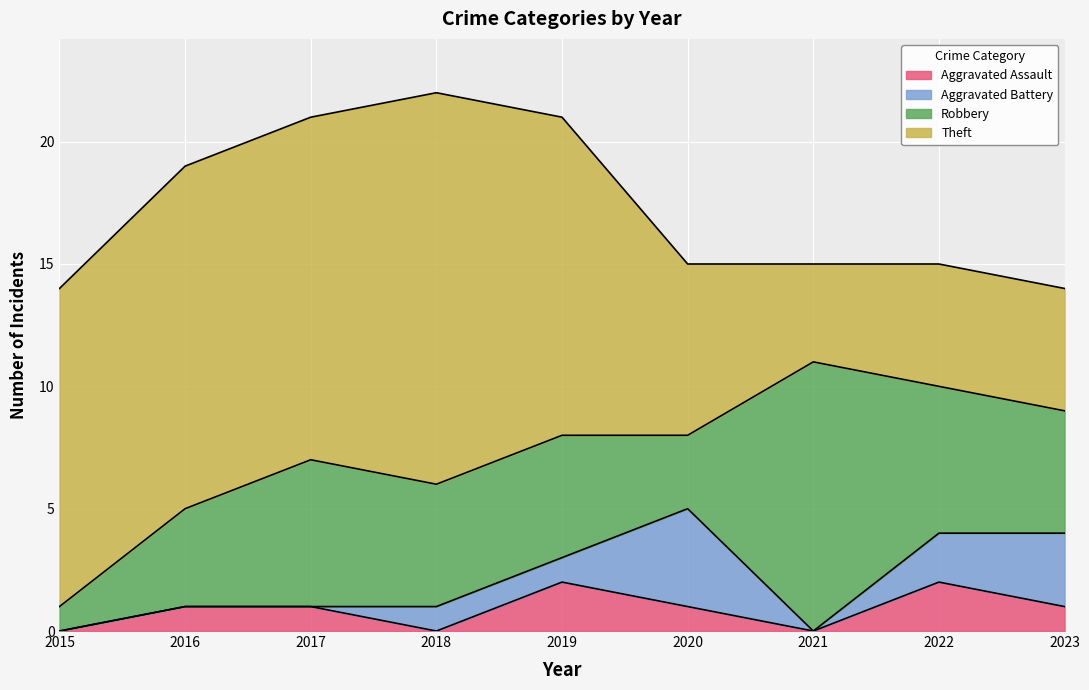

What is the spread (max minus min) of values at 2015?

13